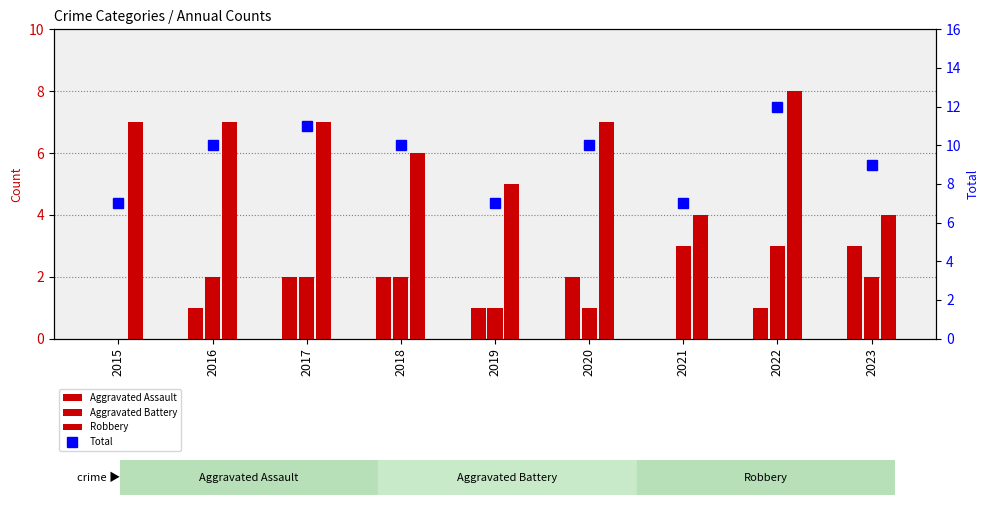

Is the value of Aggravated Assault at 2022 greater than the value of Robbery at 2016?

No